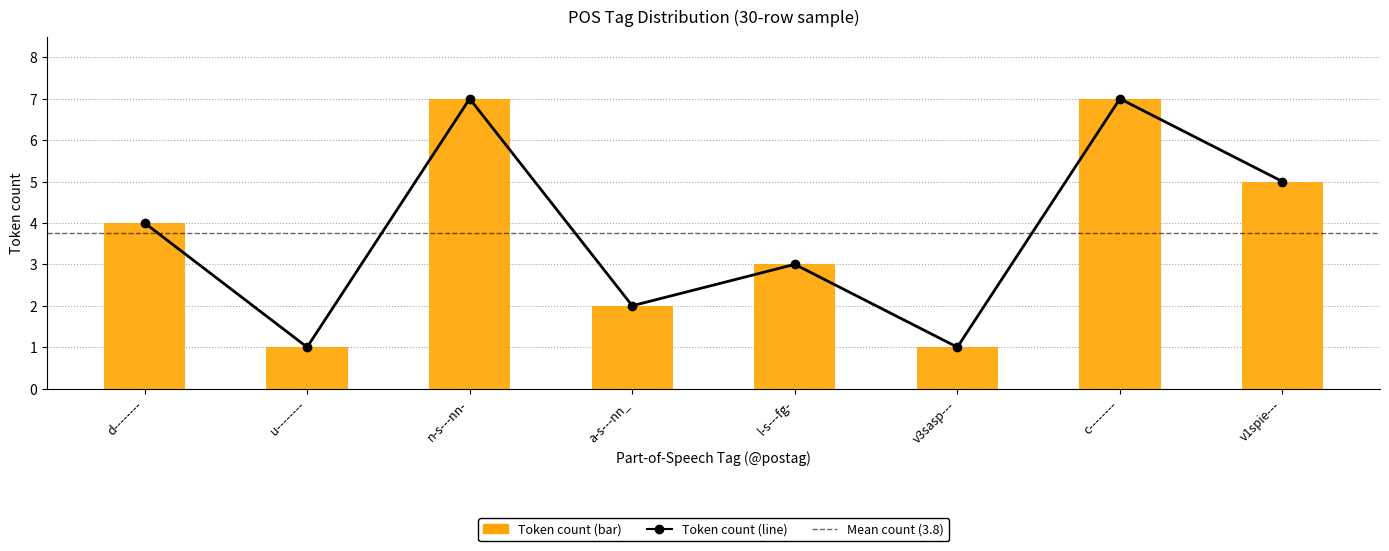

List the labels in order of Token count (line) value, smallest first.

u--------, v3sasp---, a-s---nn_, l-s---fg-, d--------, v1spie---, n-s---nn-, c--------